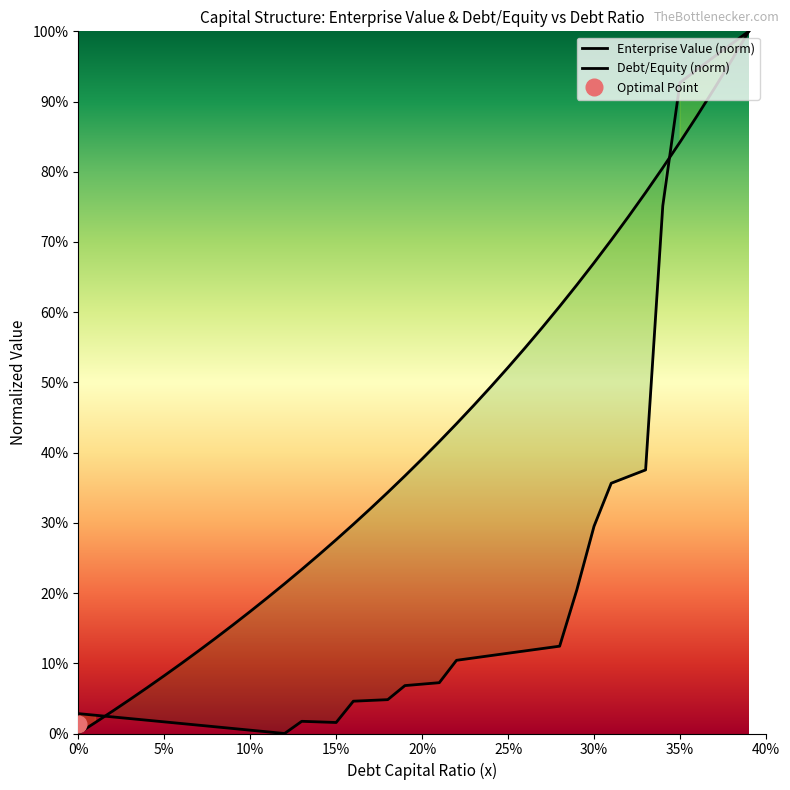

How many lines are shown in the chart?

2